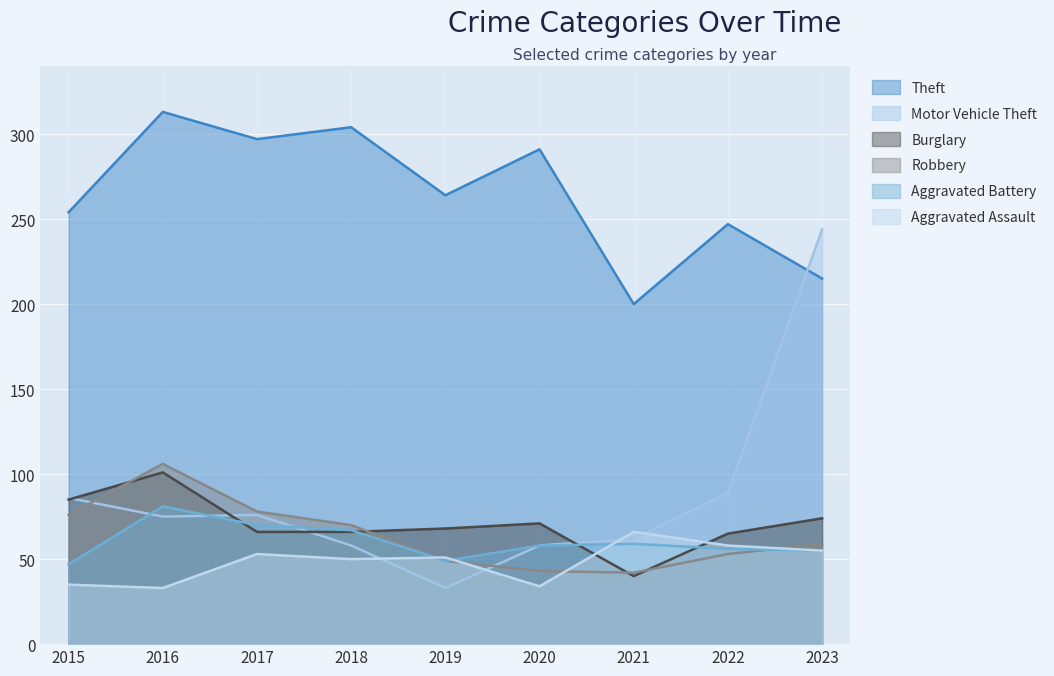

The Theft series shows 289 at 2023. True or false?

False